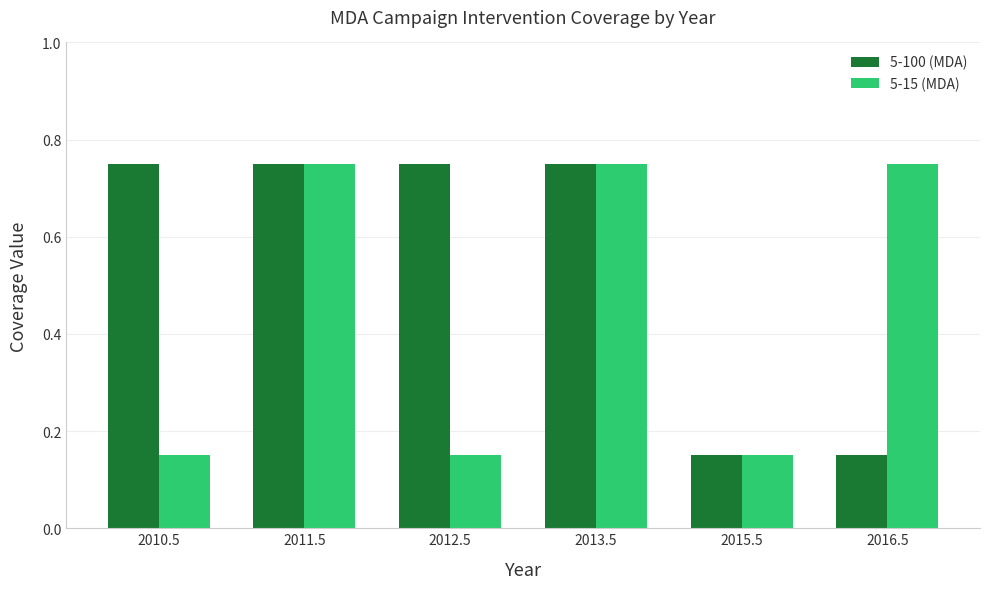

Rank the series by their average value, from highest to lowest.

5-100 (MDA), 5-15 (MDA)